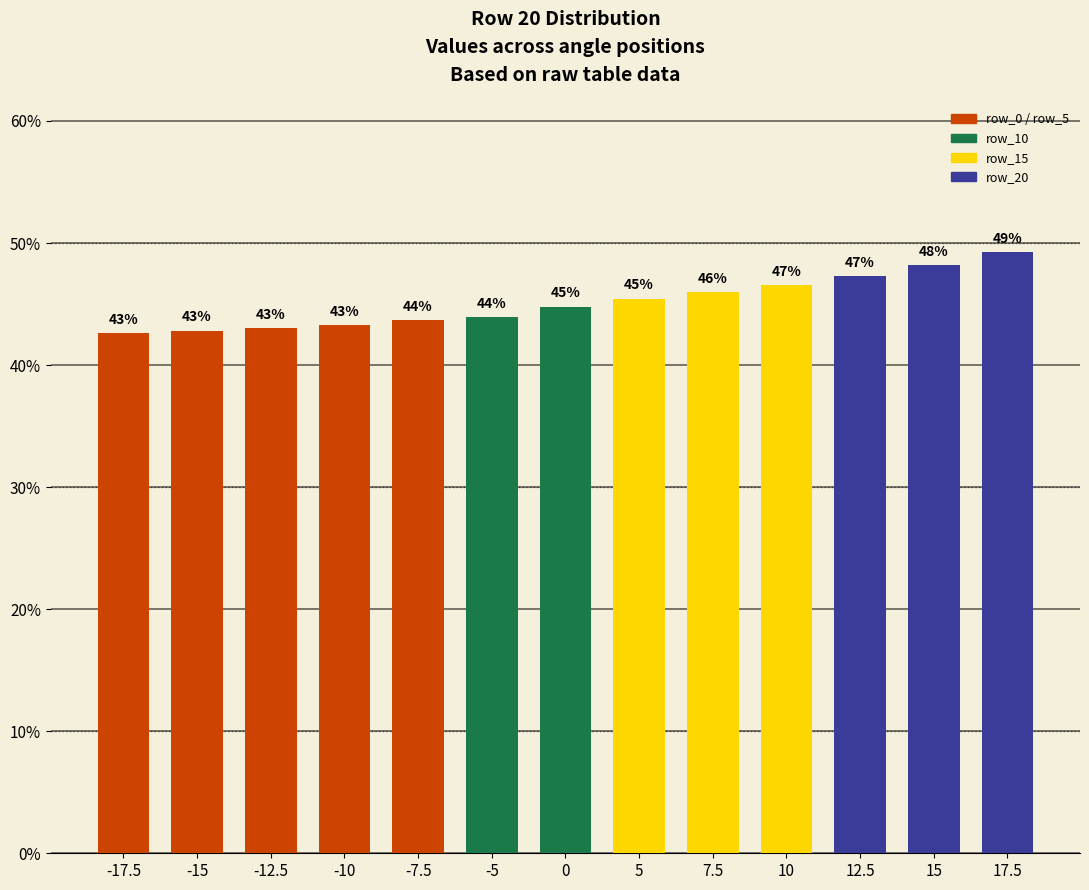

How many bars are there in total?

13